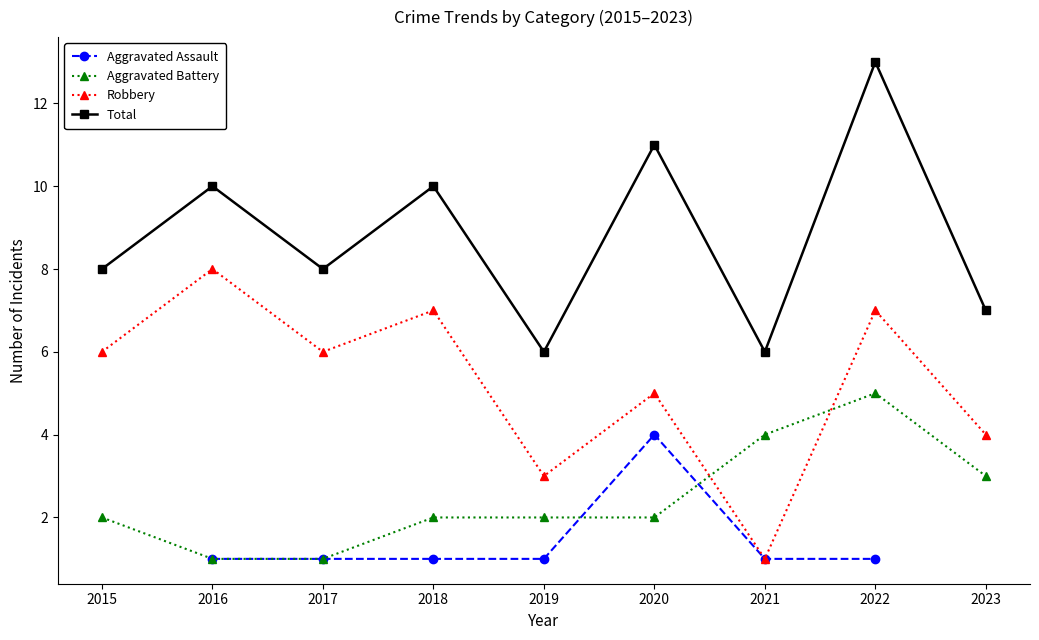

Is this an area chart (filled region under the line)?

No